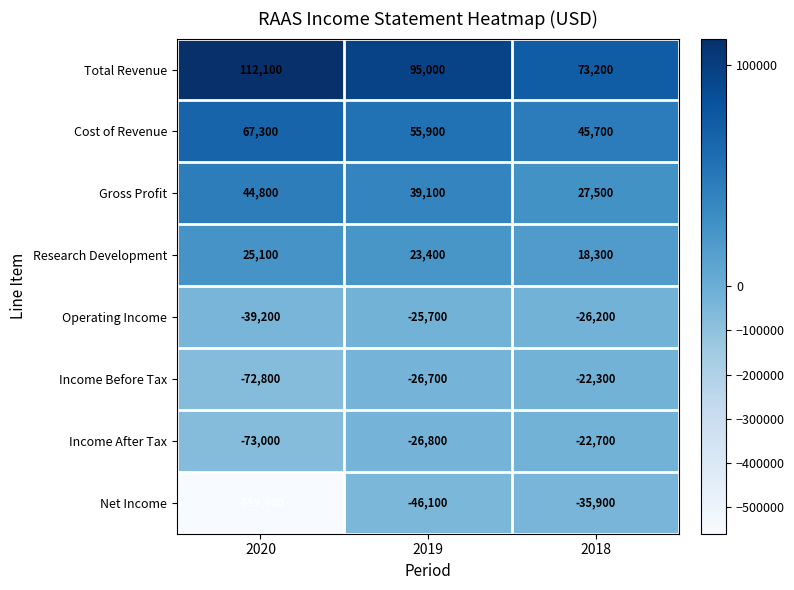

How many distinct data groups are displayed?

8